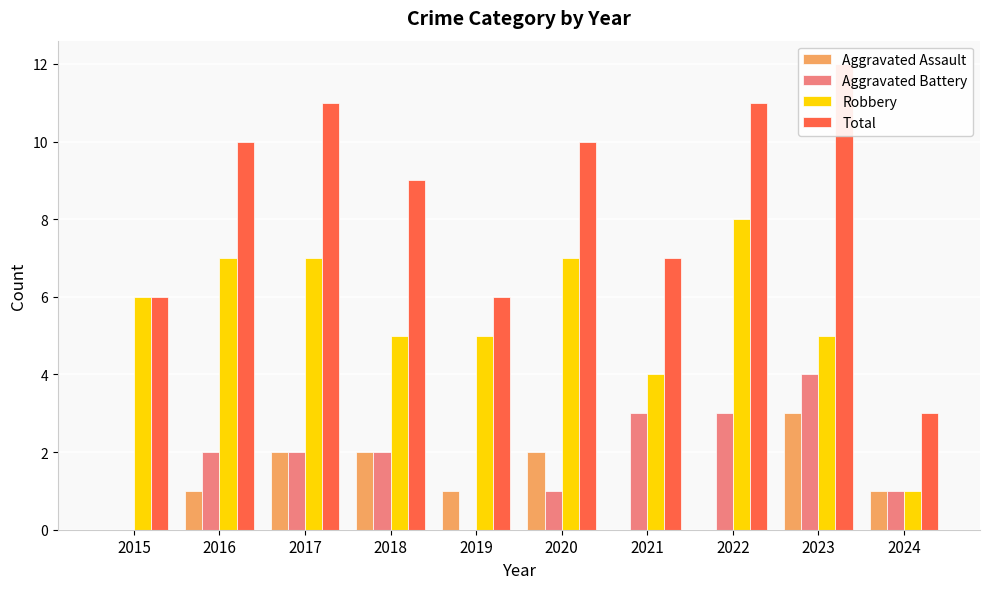

Reading right to left, extract all data points from this chart.

Aggravated Assault: 1	3	0	0	2	1	2	2	1	0
Aggravated Battery: 1	4	3	3	1	0	2	2	2	0
Robbery: 1	5	8	4	7	5	5	7	7	6
Total: 3	12	11	7	10	6	9	11	10	6